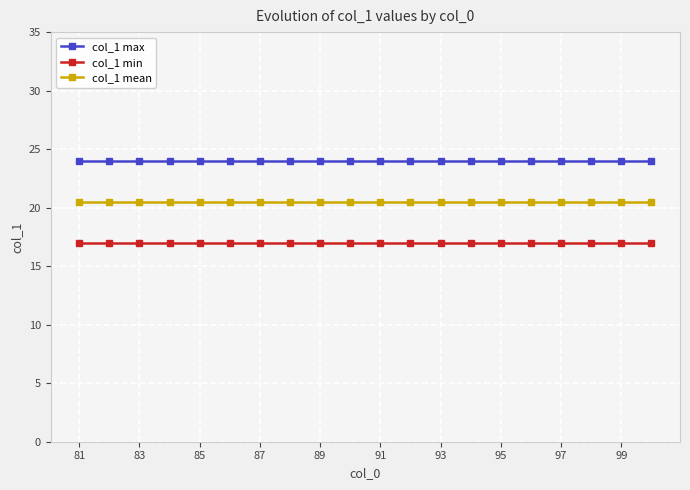

True or false: col_1 mean and col_1 min intersect in this chart.

False